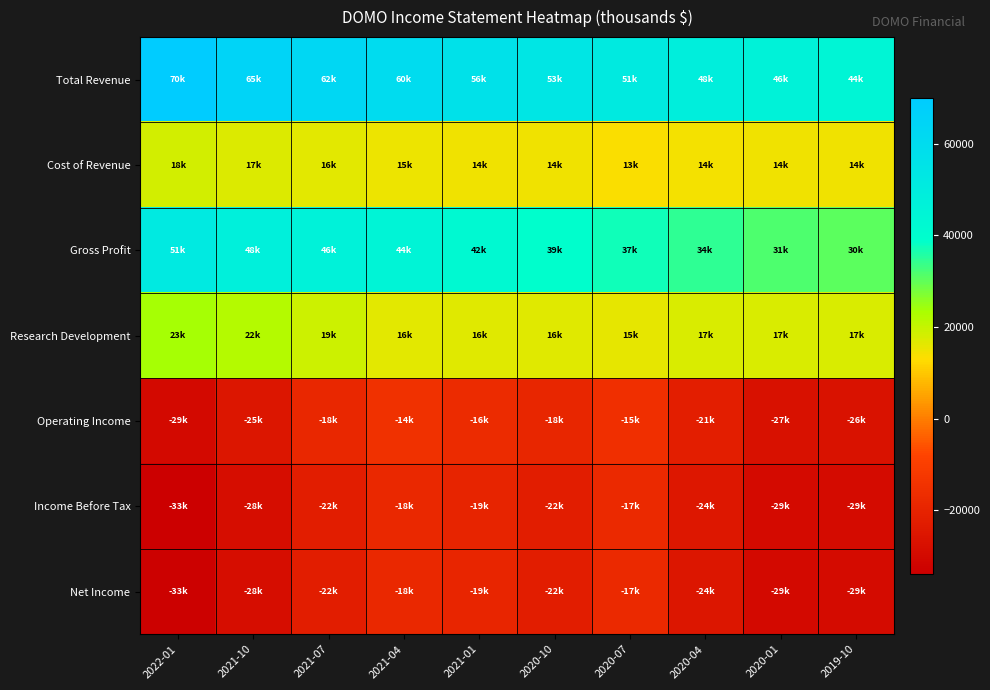

Which series has the largest total across all categories?

Total Revenue